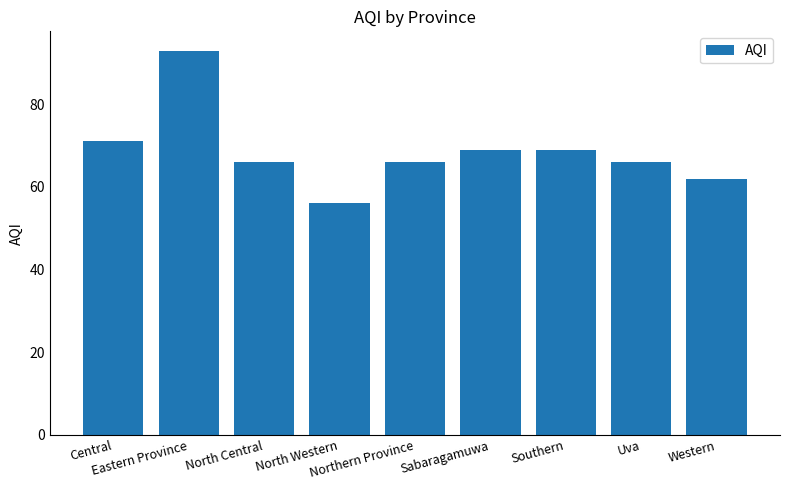

What is the value of the 8th bar from the left?

66